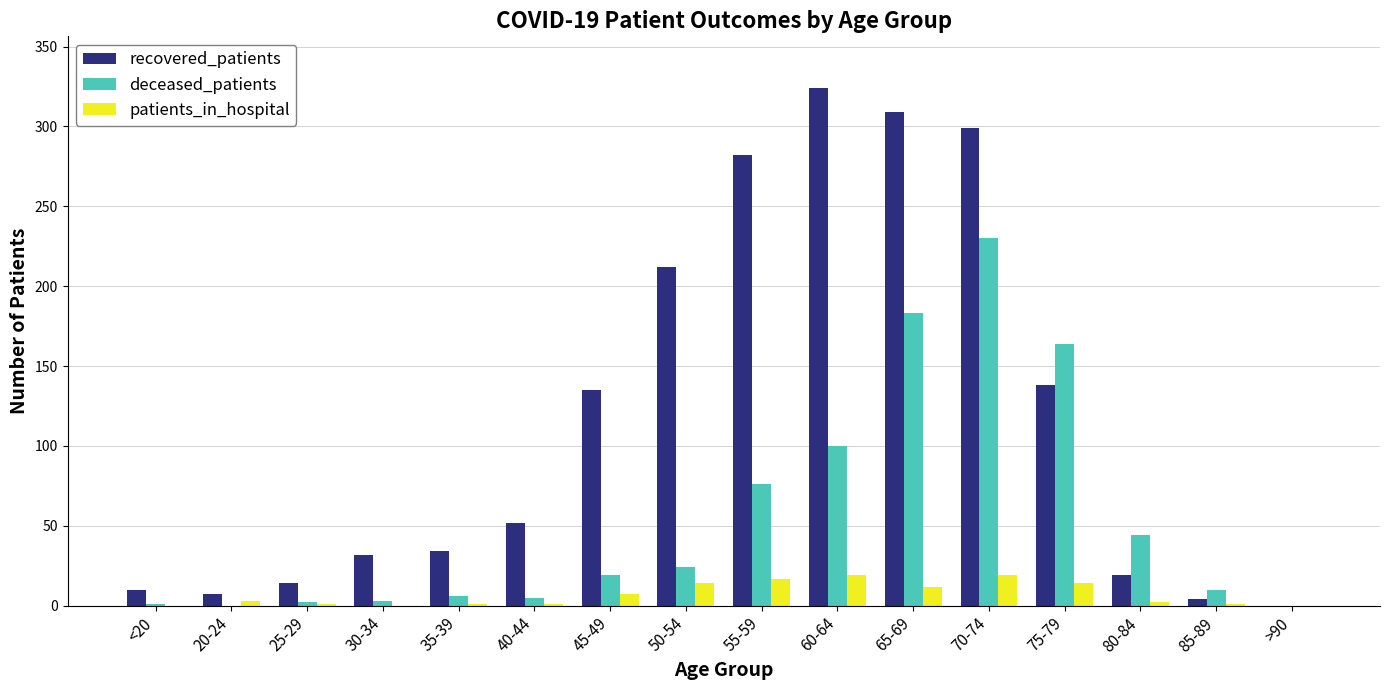

Which series has the largest total across all categories?

recovered_patients